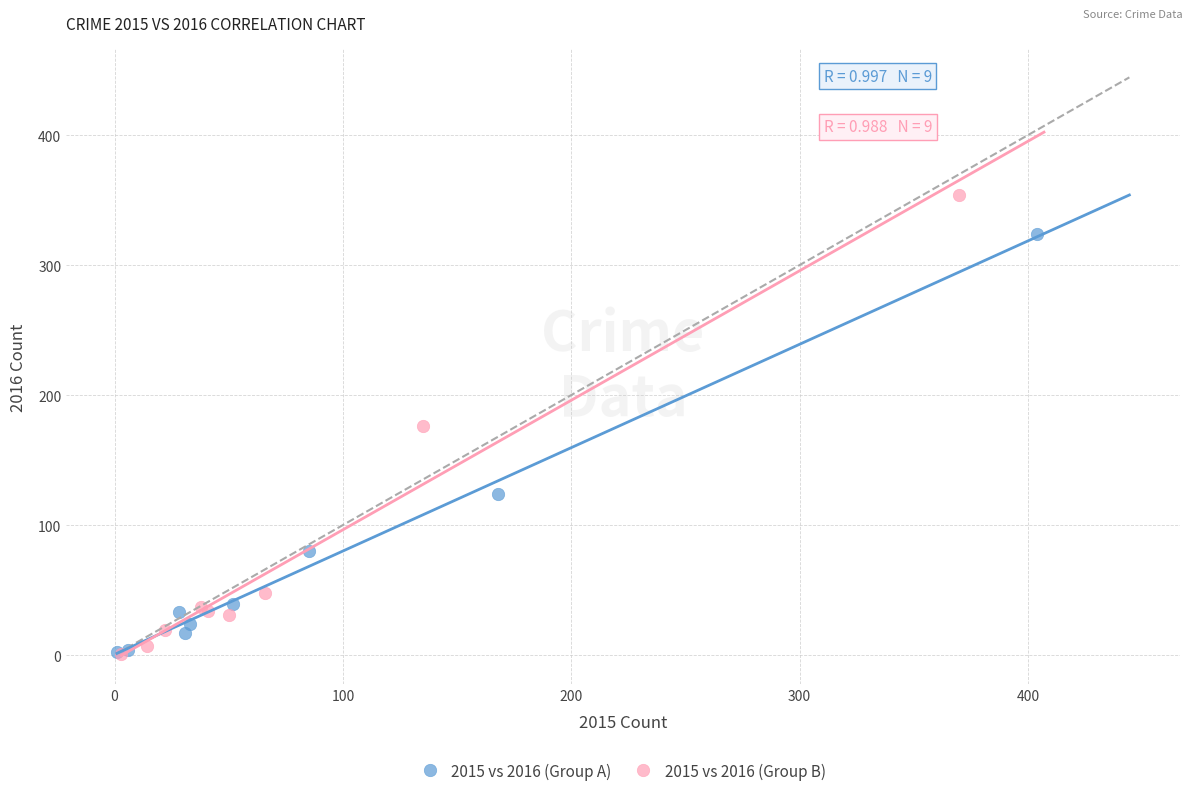

Which series contains the highest Y value?

2015 vs 2016 (Group B)